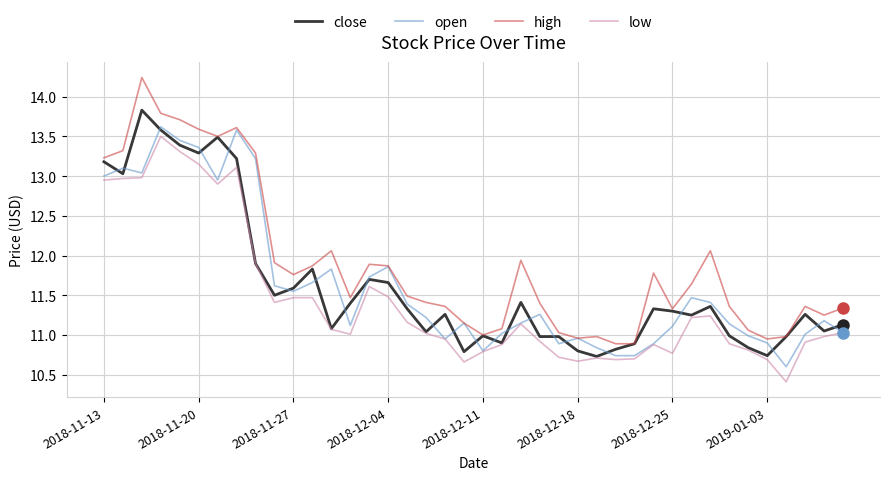

Which series has the largest total across all categories?

high